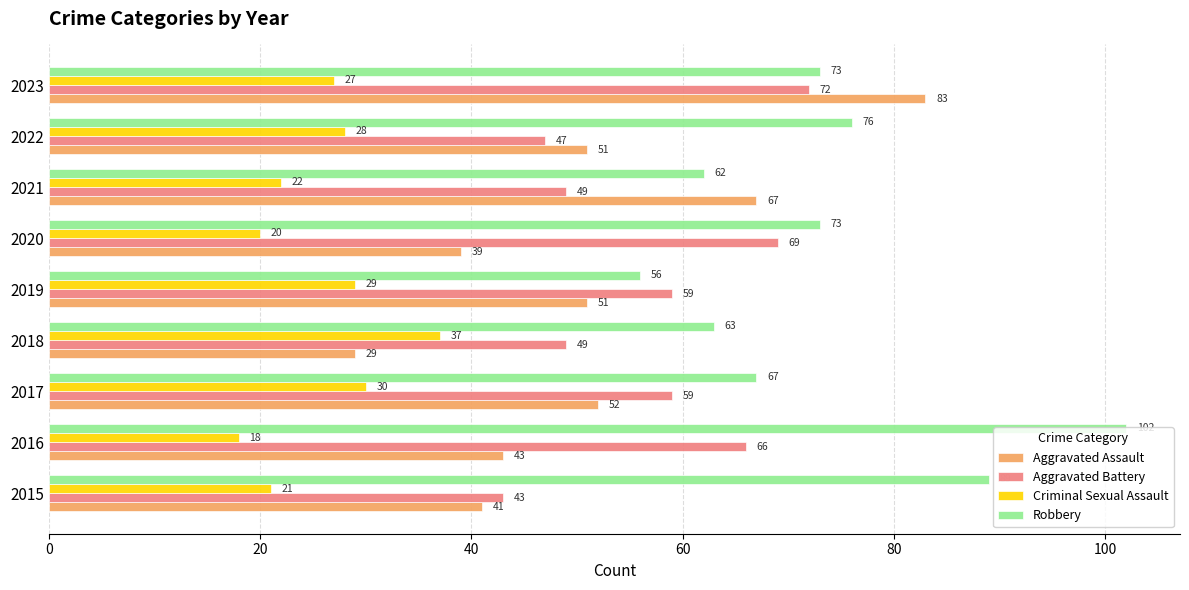

Rank the series at 2019 from highest to lowest value.

Aggravated Battery, Robbery, Aggravated Assault, Criminal Sexual Assault